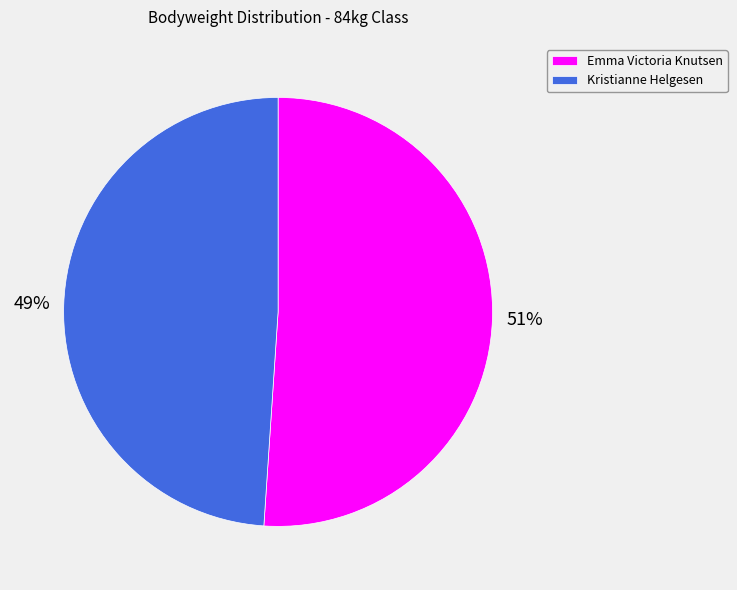

Do Emma Victoria Knutsen and Kristianne Helgesen together represent more than half of the pie?

Yes